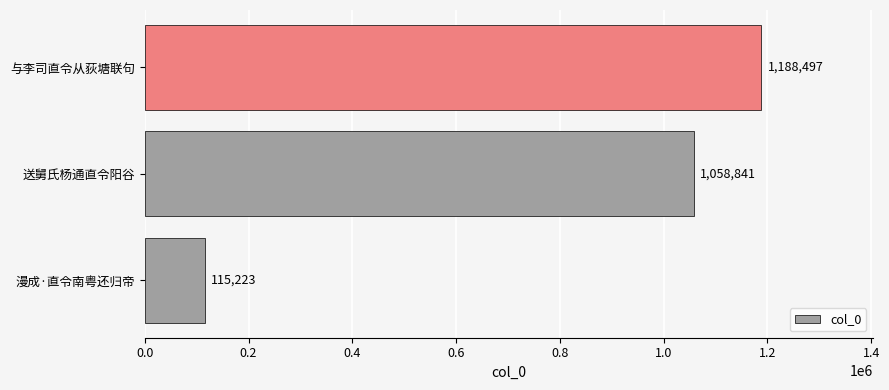

Reading top to bottom, extract all data points from this chart.

与李司直令从荻塘联句=1188497	送舅氏杨通直令阳谷=1058841	漫成·直令南粤还归帝=115223